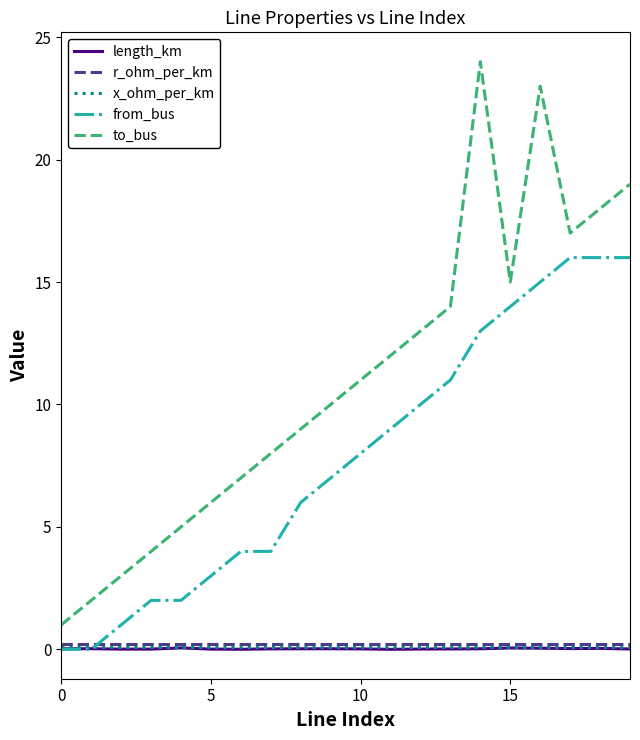

What is the maximum value for from_bus?

16.0